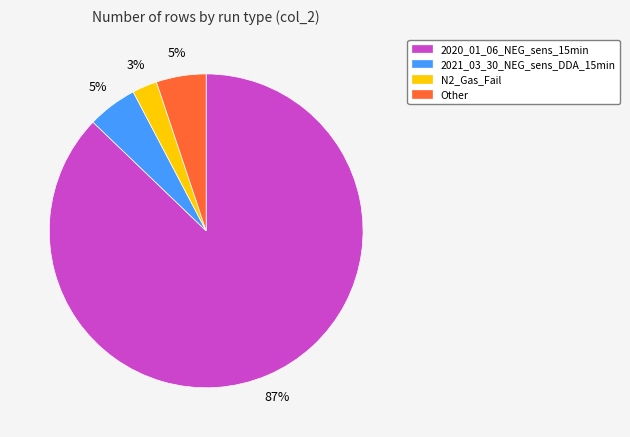

To the nearest percent, what portion does Other represent?

5%